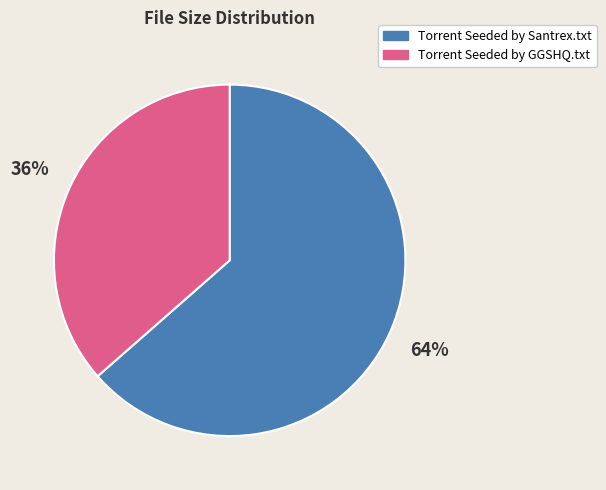

Count the number of slices in the pie.

2